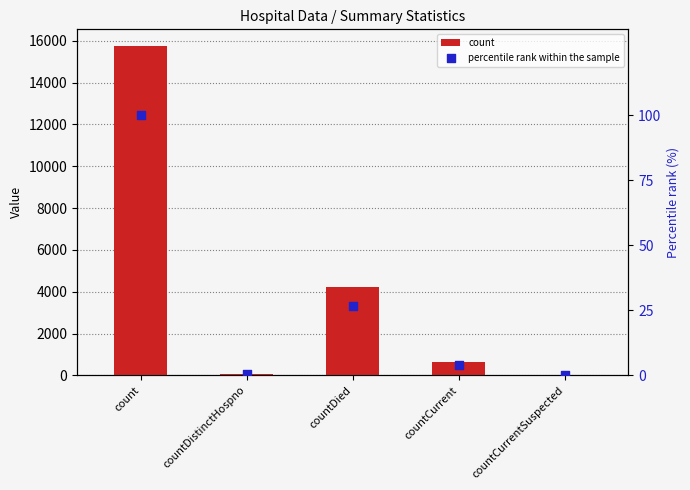

Which series contains the highest Y value?

count